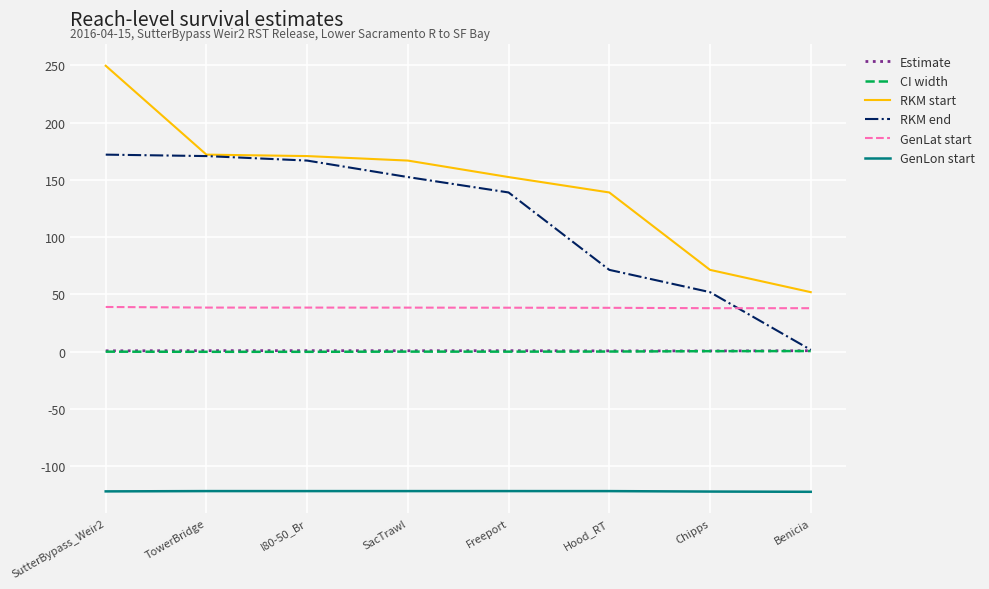

Which category has the highest value in the RKM start series?

SutterBypass_Weir2